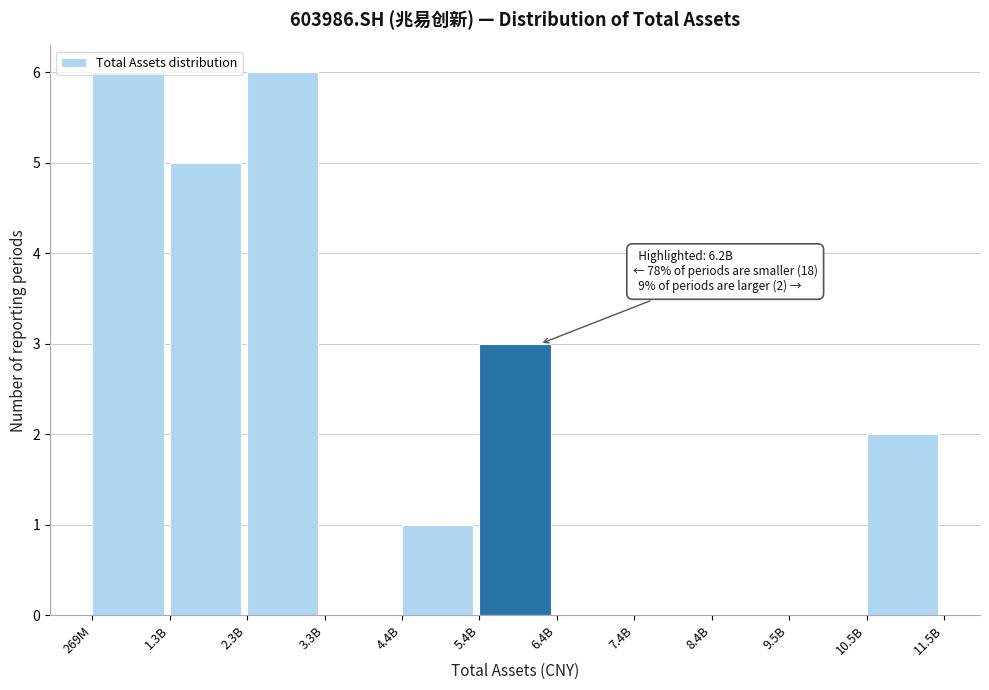

The chart shows a value of 3 at 10.5B. True or false?

False